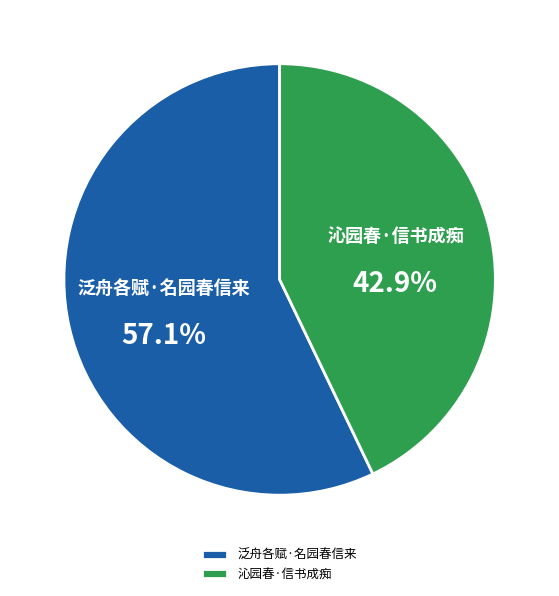

Which category accounts for the majority?

泛舟各赋·名园春信来